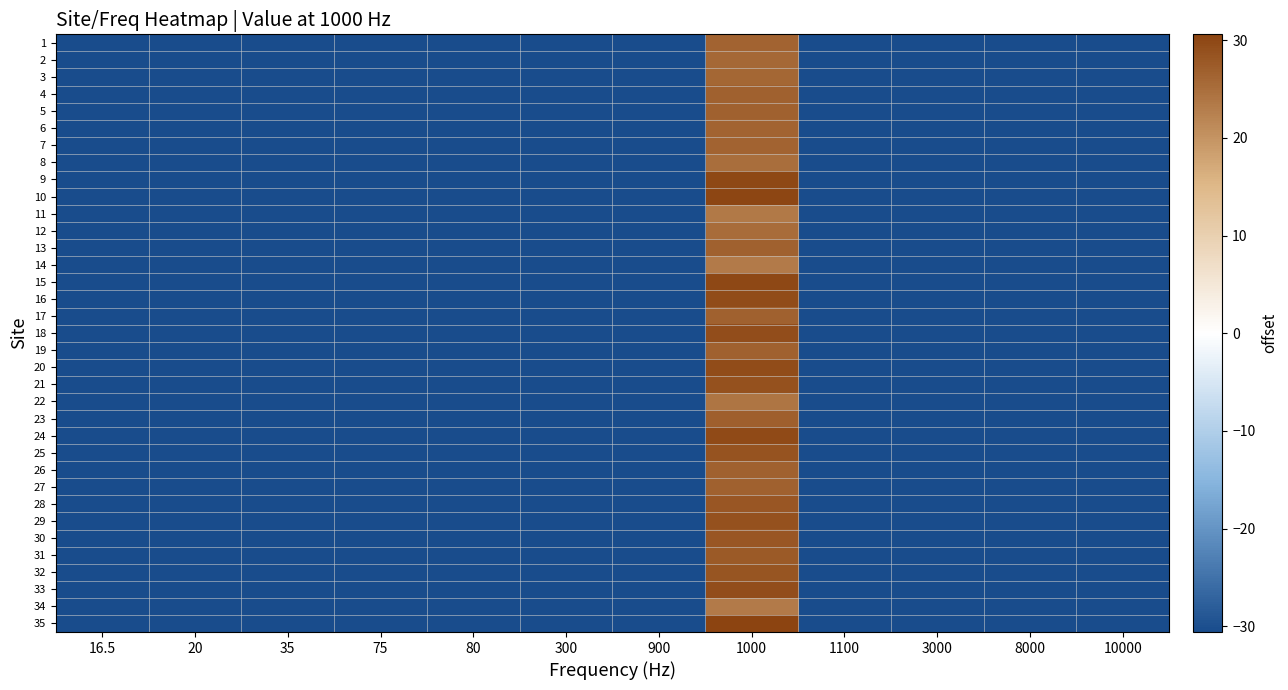

Which series has the widest spread of values?

35